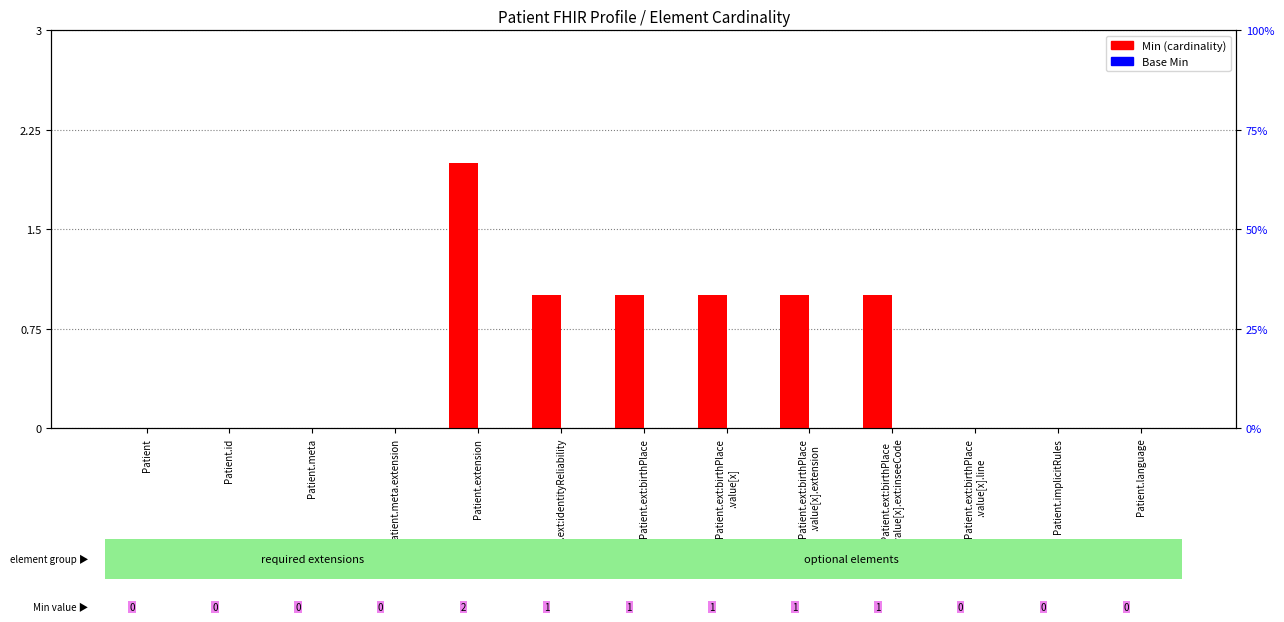

The value of Min at Patient.ext:birthPlace
.value[x].line is -1. True or false?

False